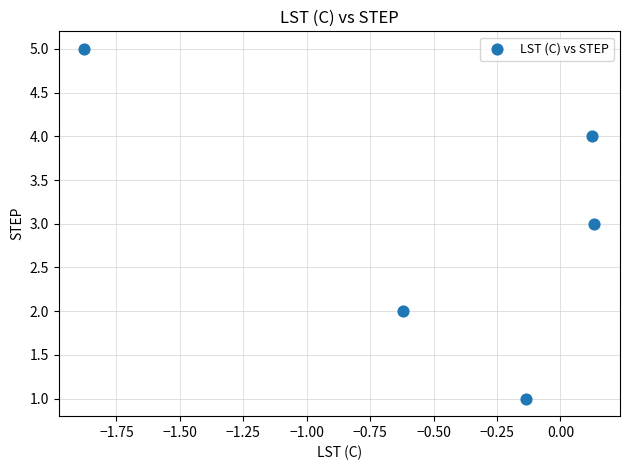

What is the range of Y values (max minus min)?

4